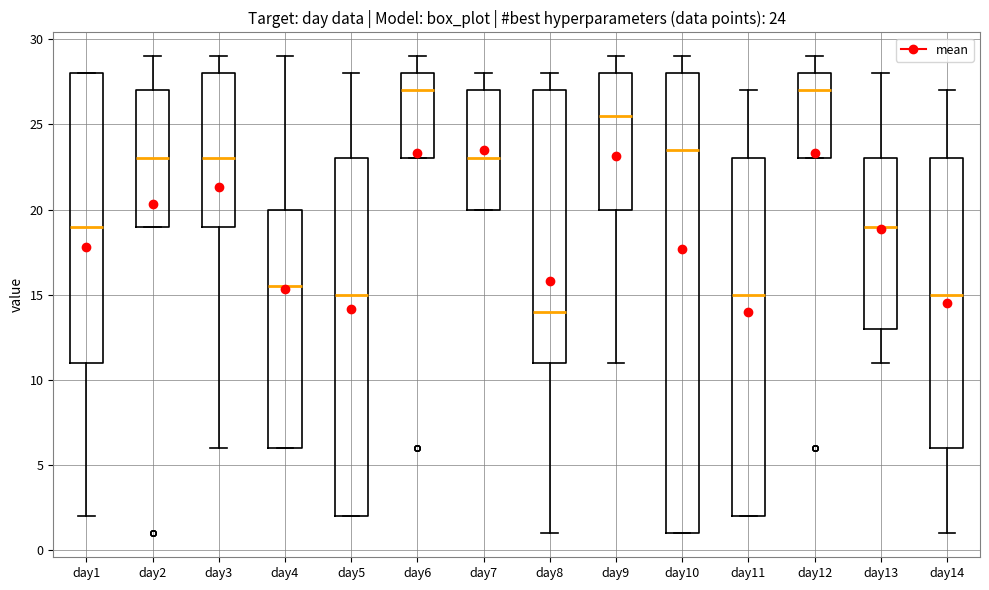

Comparing the boxes themselves (not the whiskers), which one is the tallest?

day10